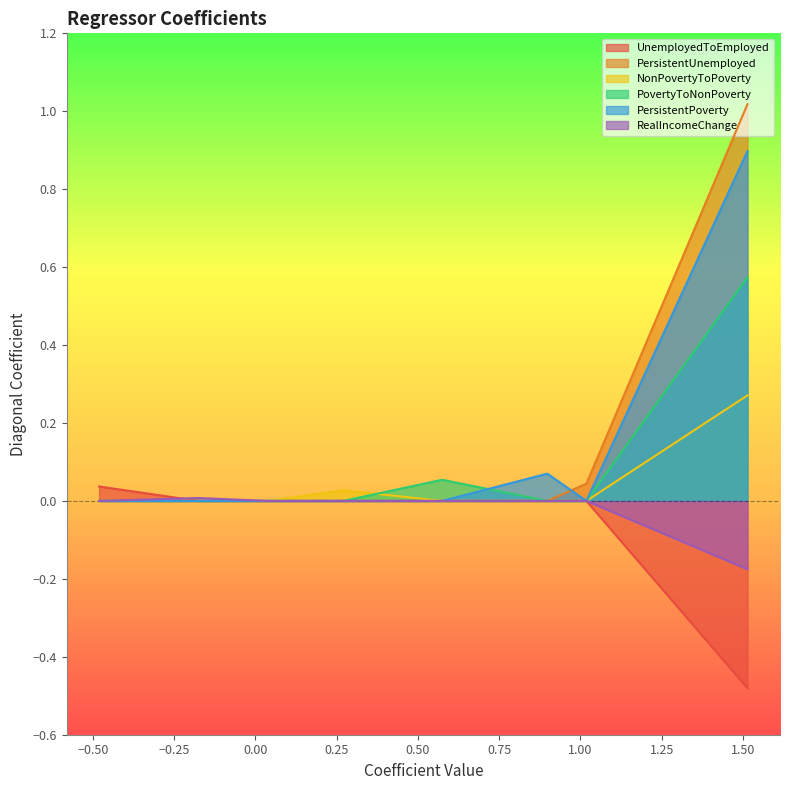

Does the chart display data point markers on the line(s)?

No